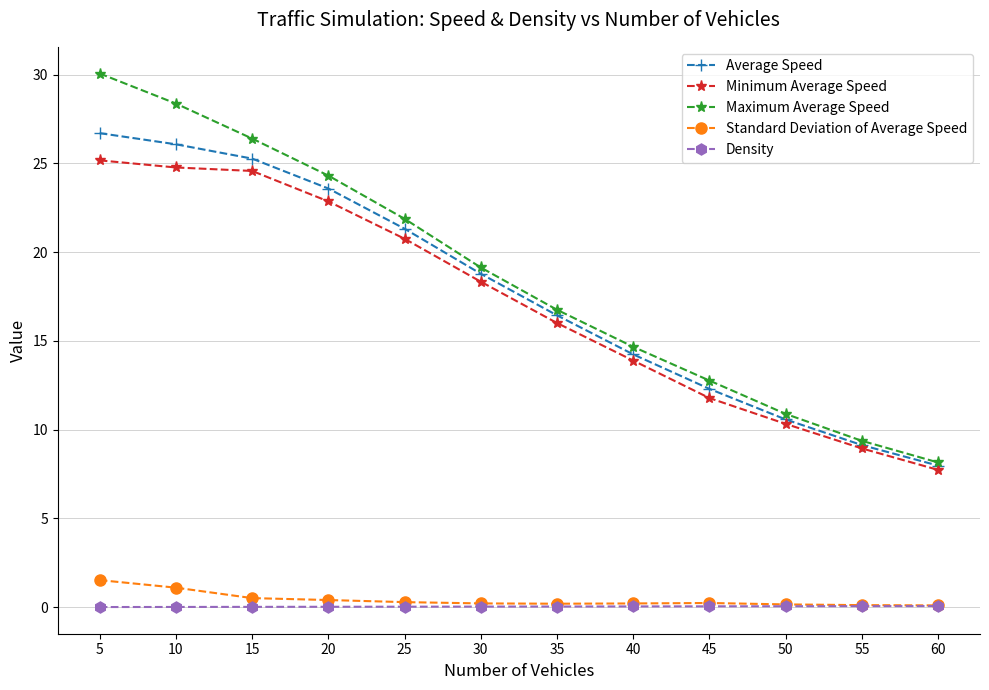

Is it true that Maximum Average Speed equals 28.4 at 10?

True